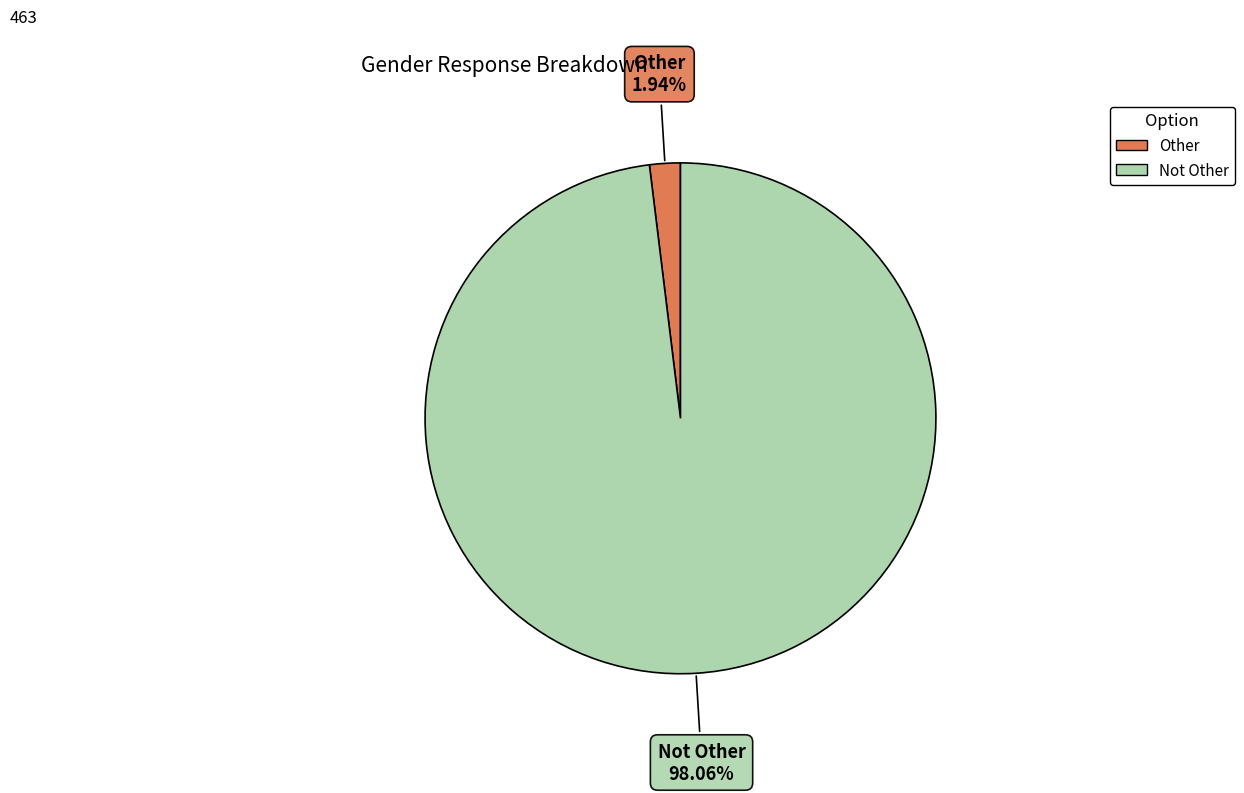

Rank the categories by value from lowest to highest.

Other, Not Other